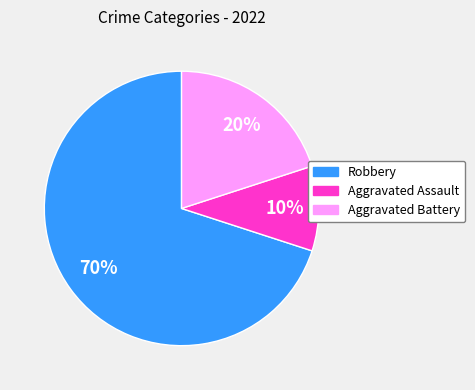

Is there a majority slice in this chart?

Yes